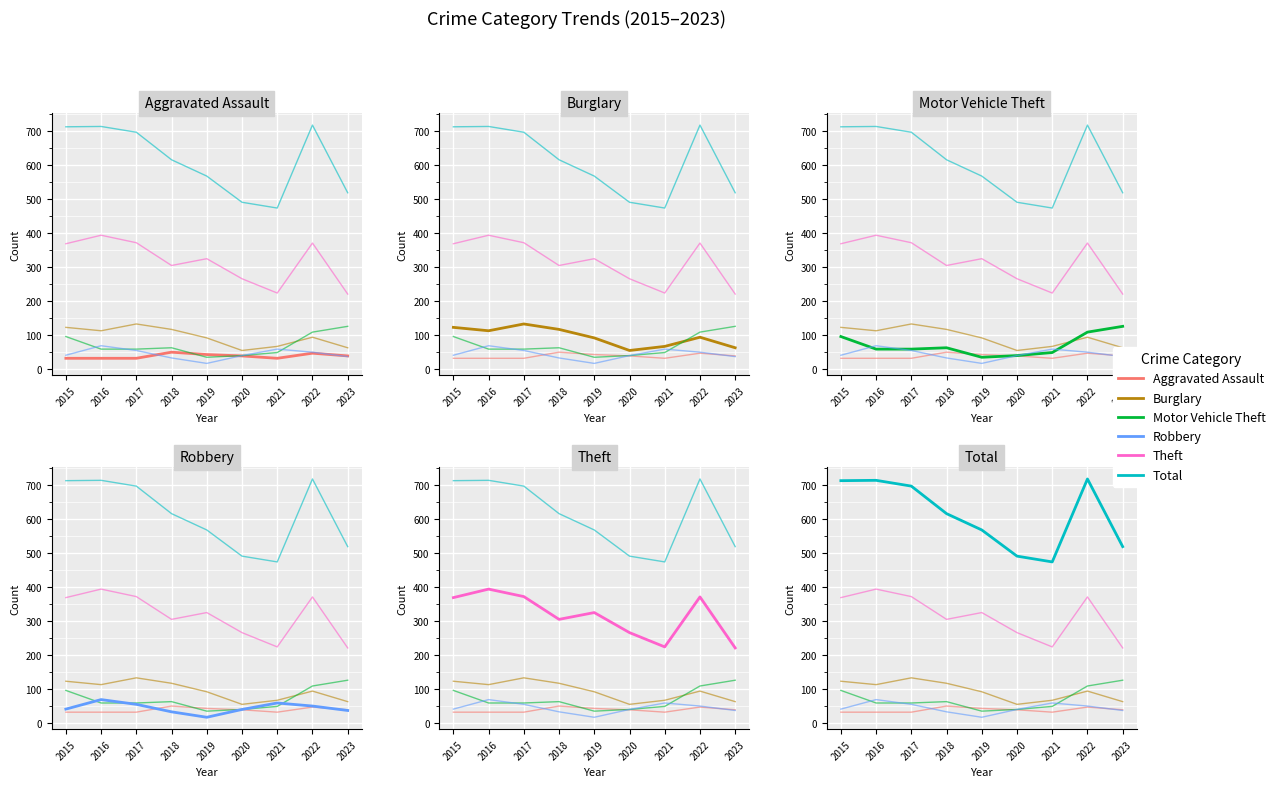

Reading right to left, extract all data points from this chart.

Aggravated Assault: 2023=39	2022=47	2021=32	2020=39	2019=43	2018=50	2017=32	2016=32	2015=32
Burglary: 2023=63	2022=94	2021=67	2020=55	2019=92	2018=117	2017=133	2016=113	2015=123
Motor Vehicle Theft: 2023=126	2022=109	2021=49	2020=40	2019=35	2018=63	2017=59	2016=59	2015=96
Robbery: 2023=37	2022=50	2021=59	2020=40	2019=17	2018=33	2017=55	2016=69	2015=41
Theft: 2023=221	2022=371	2021=224	2020=266	2019=325	2018=305	2017=372	2016=394	2015=369
Total: 2023=519	2022=718	2021=474	2020=491	2019=568	2018=616	2017=697	2016=714	2015=713